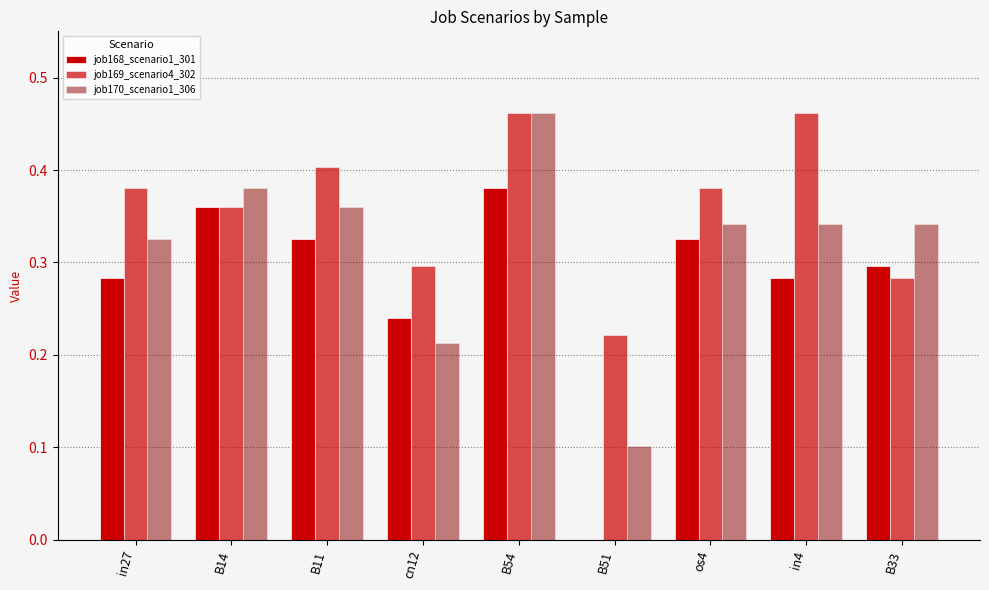

What is the difference between the second highest and minimum values in the job170_scenario1_306 series?

0.3